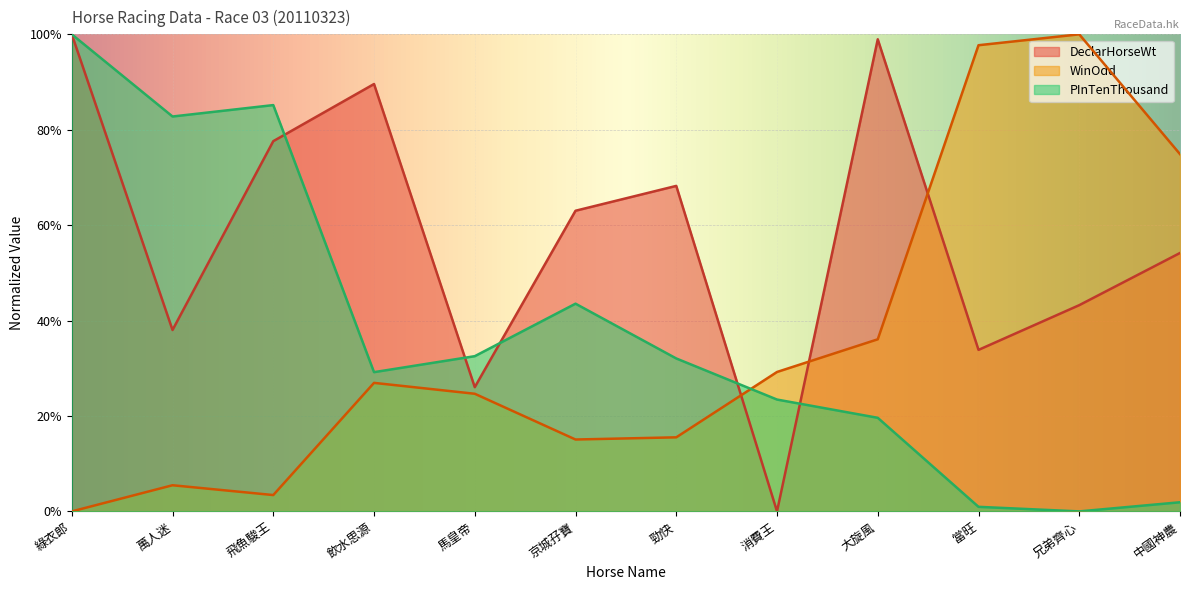

What are all the series names shown in the legend?

DeclarHorseWt, WinOdd, PInTenThousand